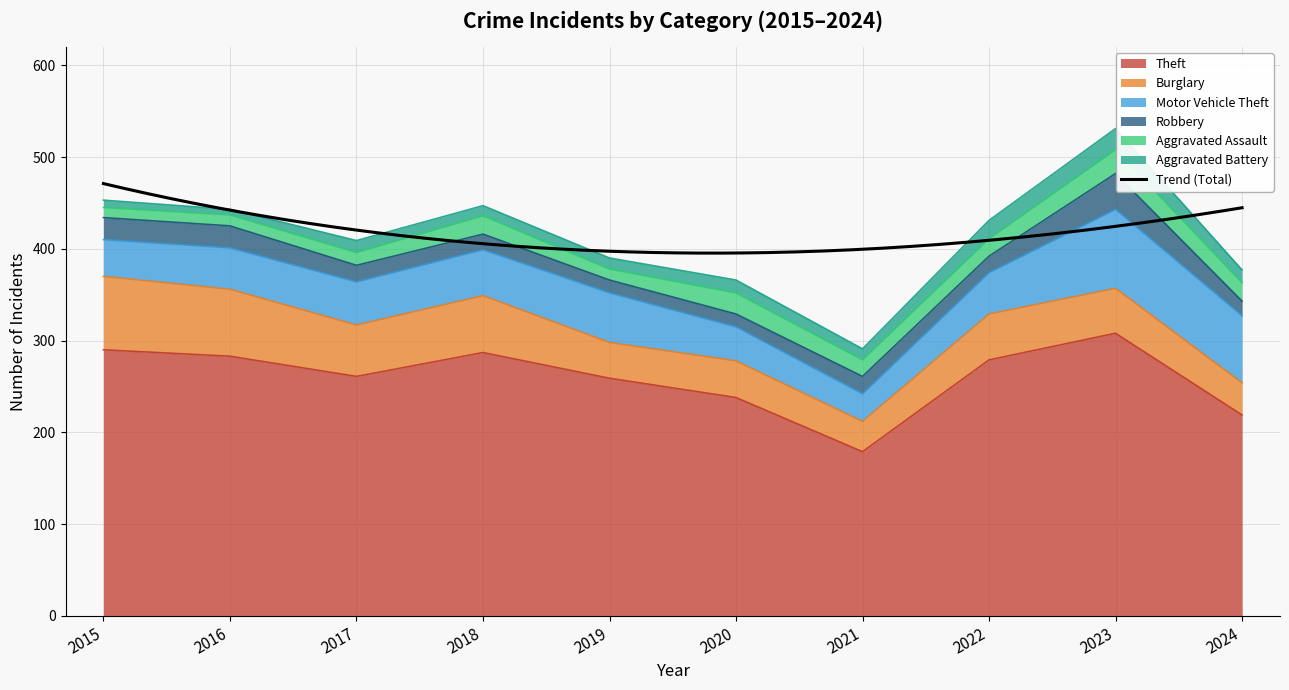

How many interior local valleys does the Theft series have?

2